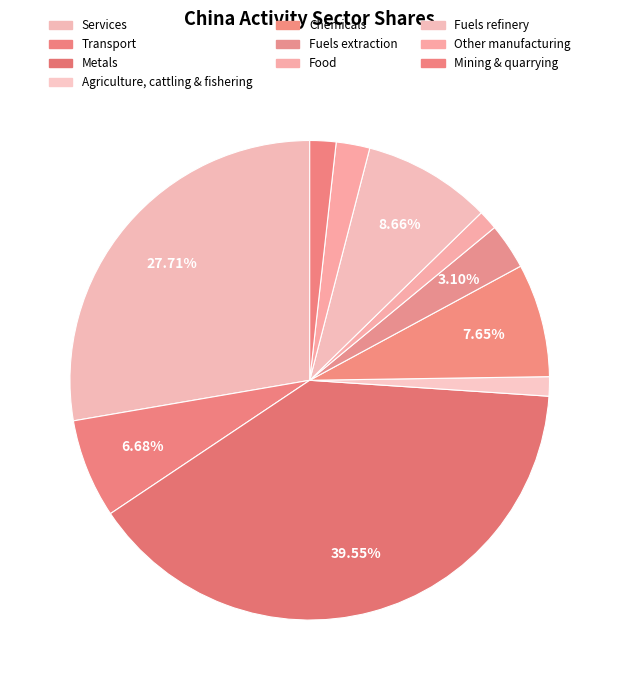

What percentage is the Fuels extraction slice, to the nearest percent?

3%